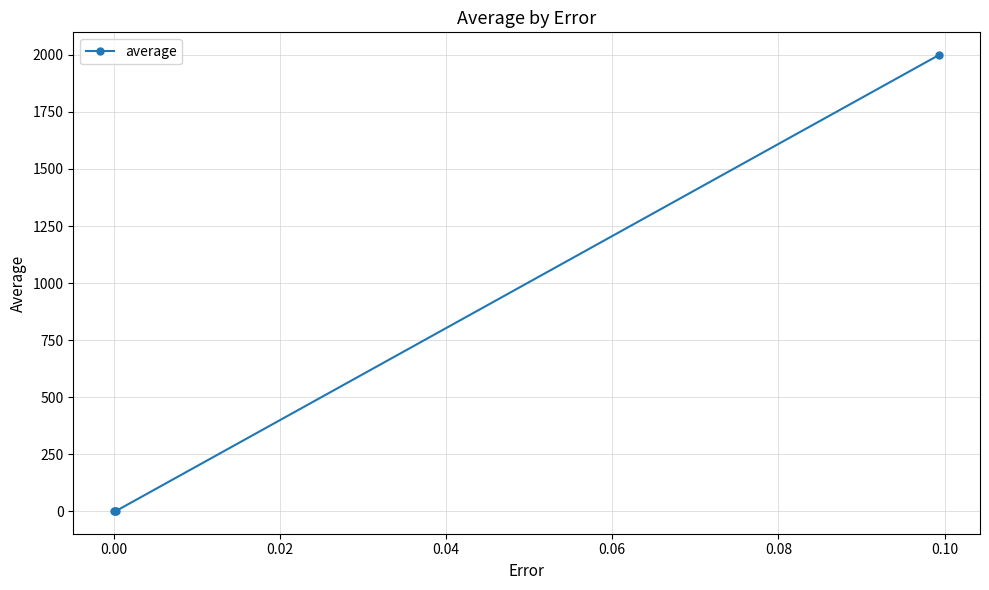

What is the difference between the maximum and minimum values?

1998.2